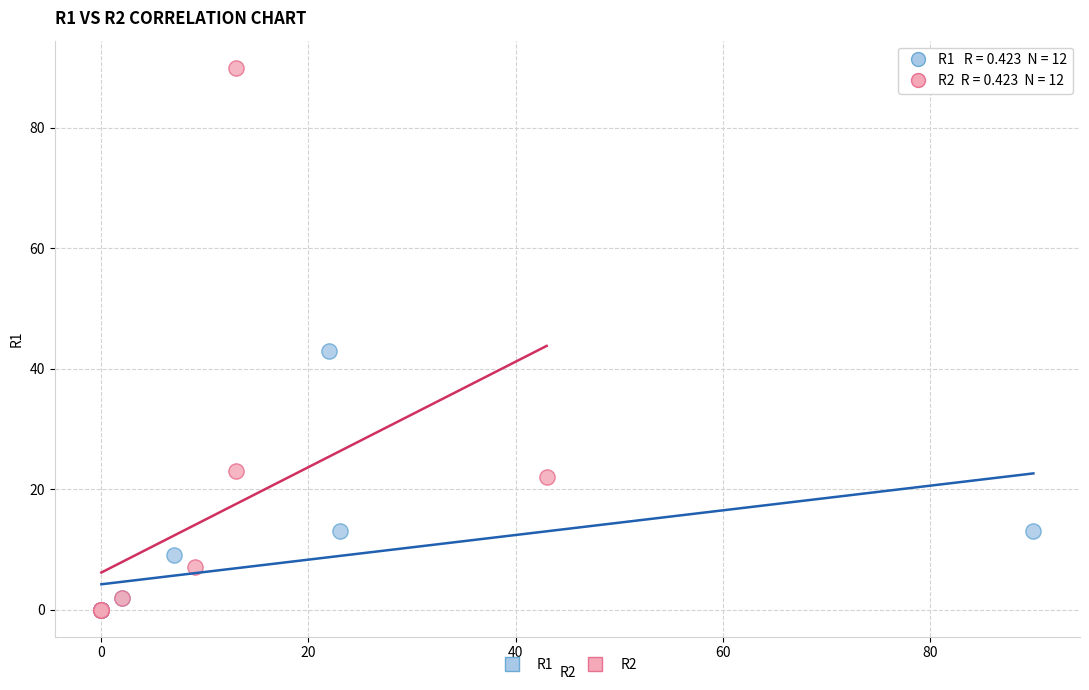

What are all the series names shown in the legend?

R1, R2